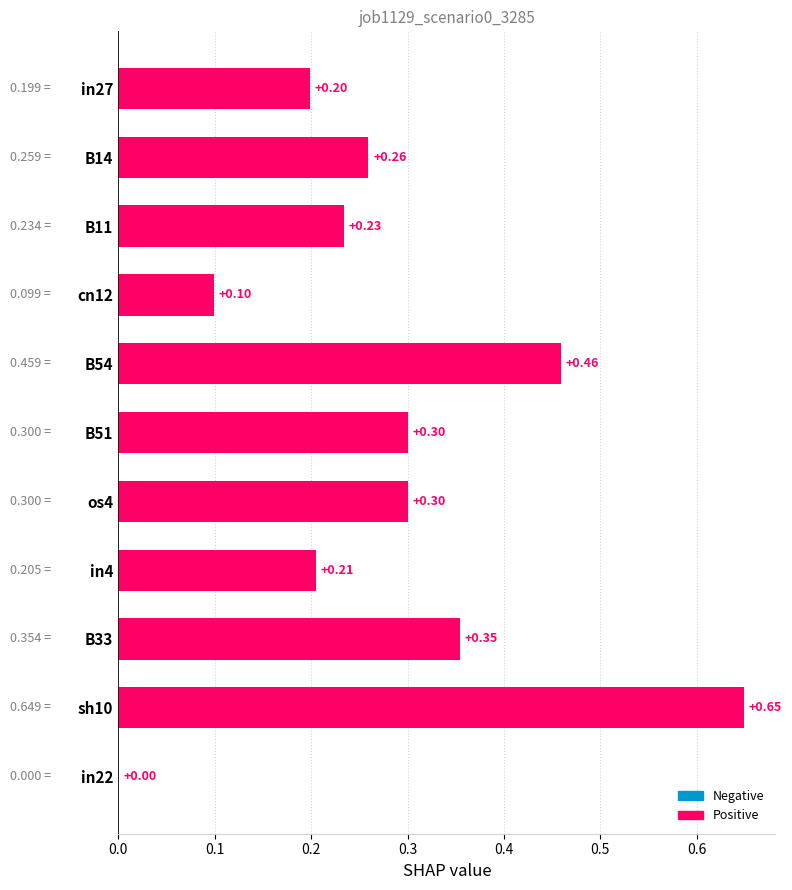

At which label is the value closest to 0?

in22